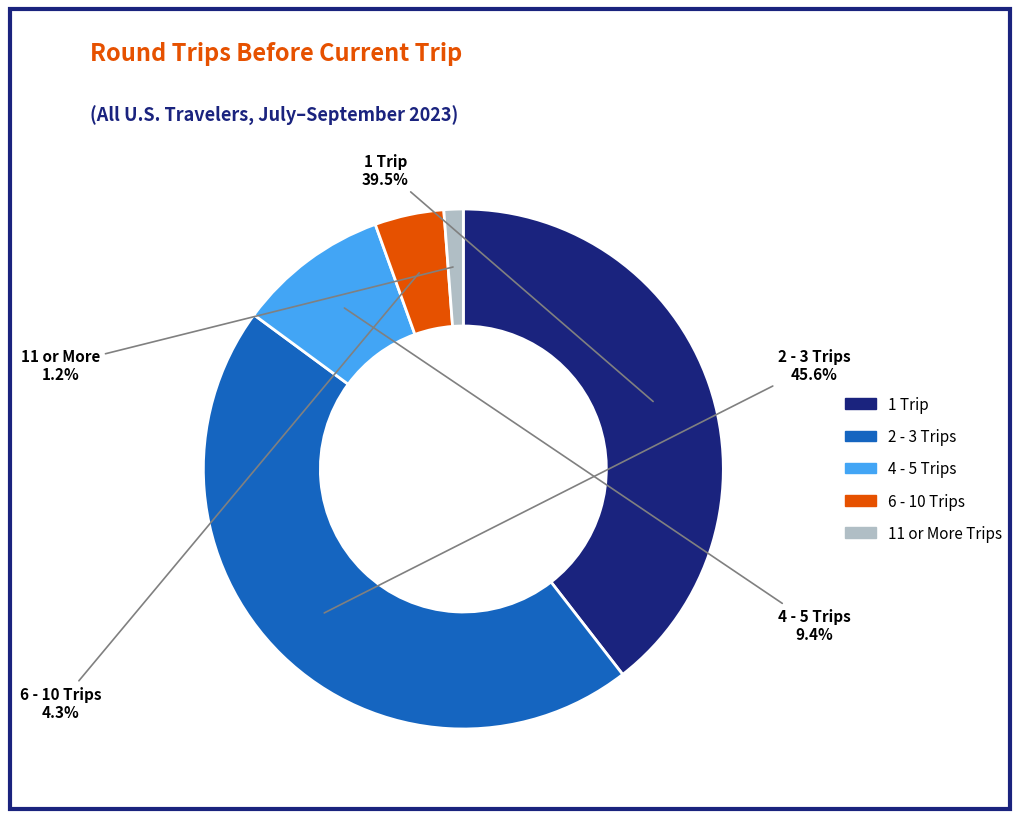

Which slice is the smallest?

11 or More Trips